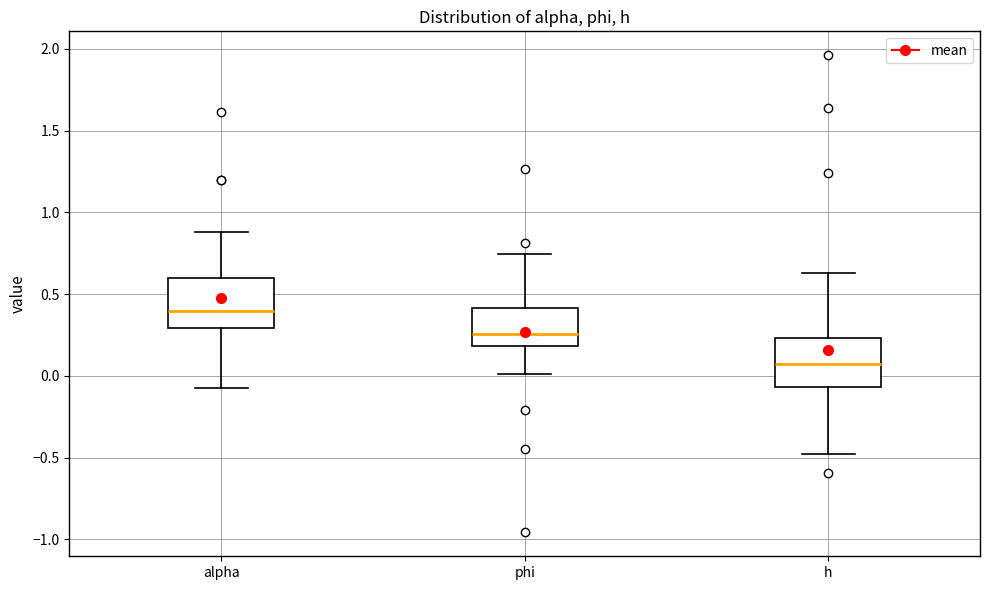

Where is the lower edge of the box for h on the y-axis? The values are not printed on the chart, so give them approximately, as read against the axis.

-0.05